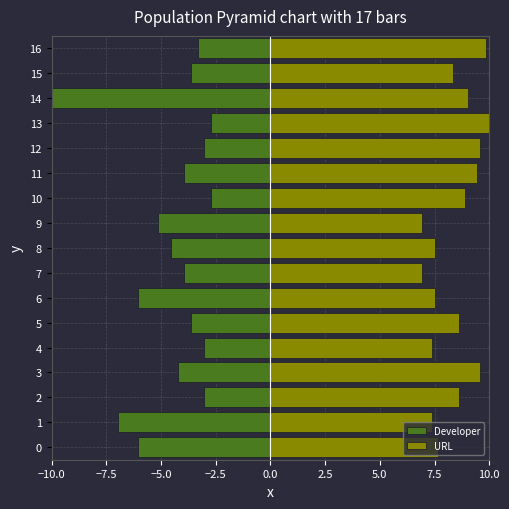

Reading right to left, what are all the values shown in this chart?

Developer: -3.3	-3.6	-10.0	-2.7	-3.0	-3.9	-2.7	-5.2	-4.5	-3.9	-6.1	-3.6	-3.0	-4.2	-3.0	-7.0	-6.1
URL: 9.9	8.3	9.0	10.0	9.6	9.4	8.9	6.9	7.5	6.9	7.5	8.6	7.4	9.6	8.6	7.4	7.6